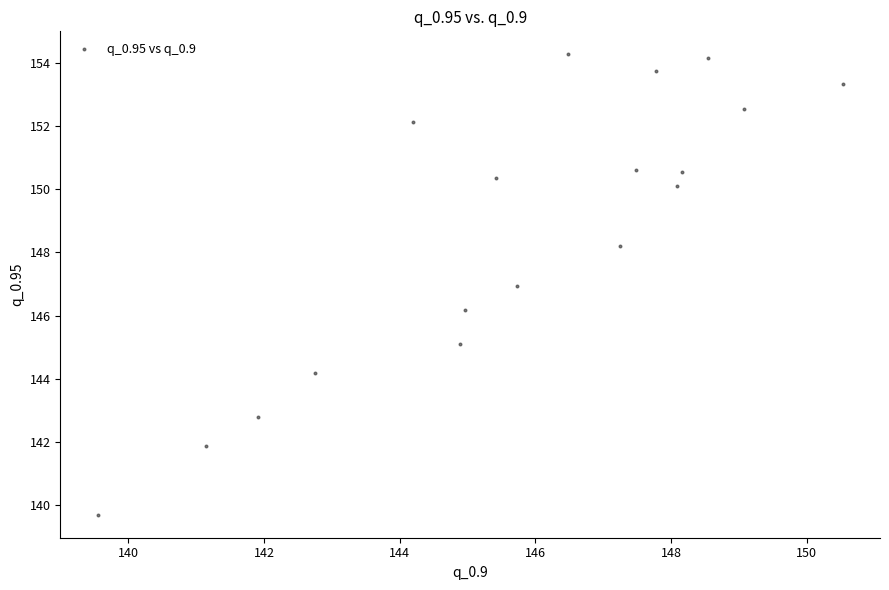

What is the range of X values (max minus min)?

11.0